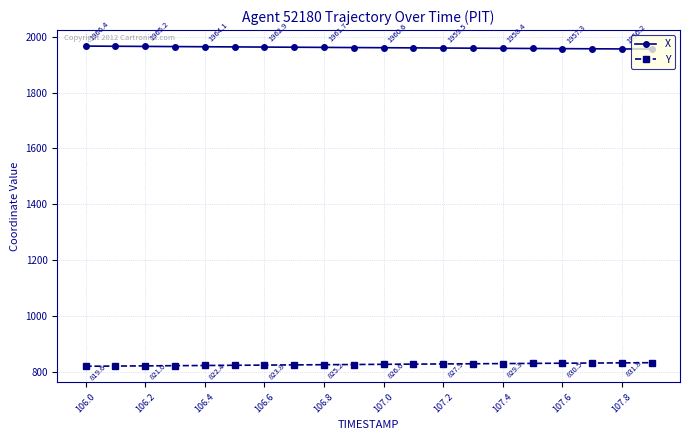

Rank the series by their average value, from lowest to highest.

Y, X